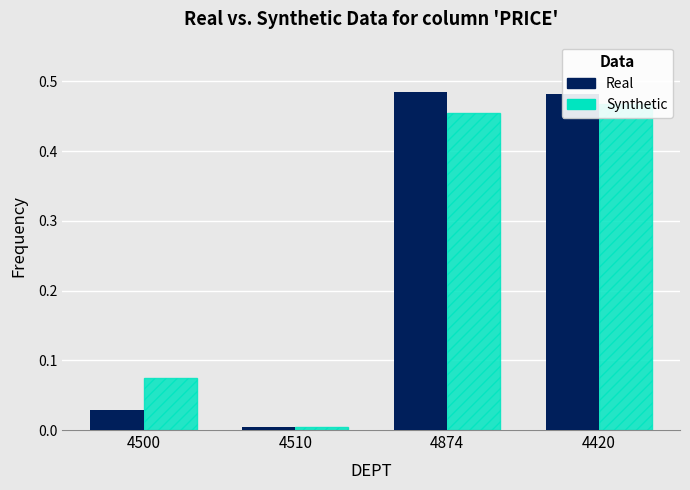

What is the maximum value for Real?

0.5